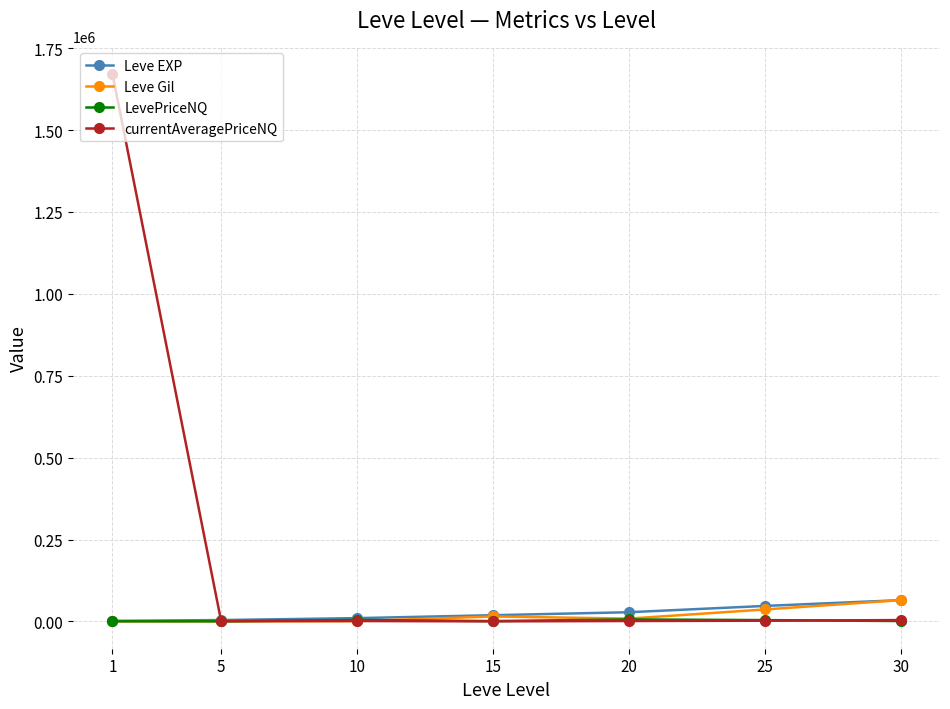

Between 1 and 15, which series saw the biggest shift?

currentAveragePriceNQ